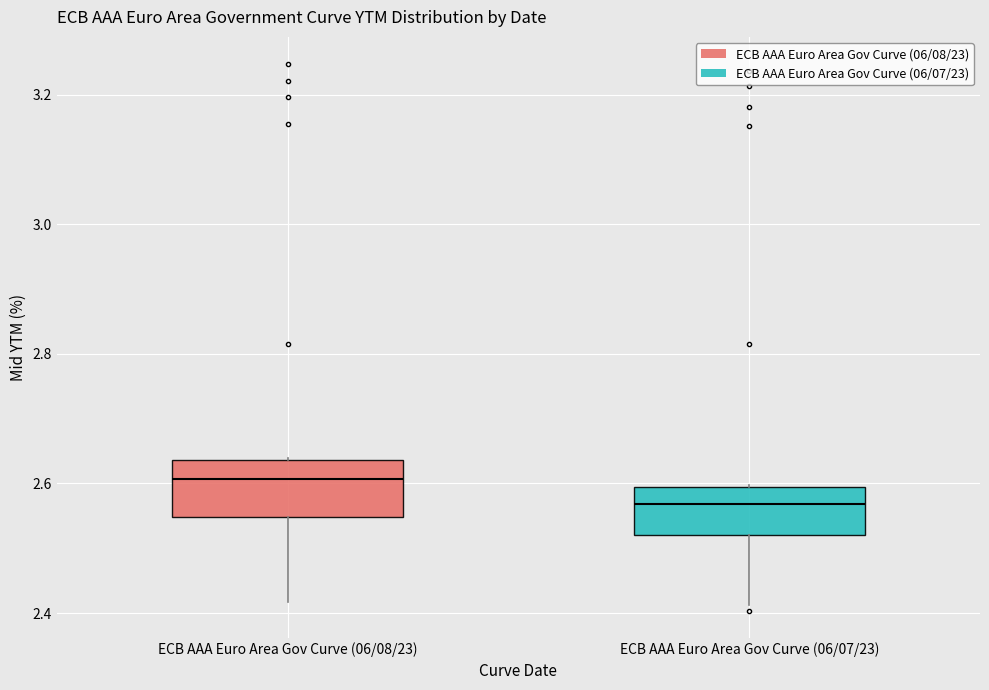

Reading left to right, read every box against the y-axis: the position of its median line, the range the box covers, and the ends of its whiskers. The values are not printed on the chart, so give them approximately, as read against the axis.

ECB AAA Euro Area Gov Curve (06/08/23): median 2.60, box 2.54 to 2.64, whiskers 2.42 to 2.64
ECB AAA Euro Area Gov Curve (06/07/23): median 2.56, box 2.52 to 2.60, whiskers 2.42 to 2.60